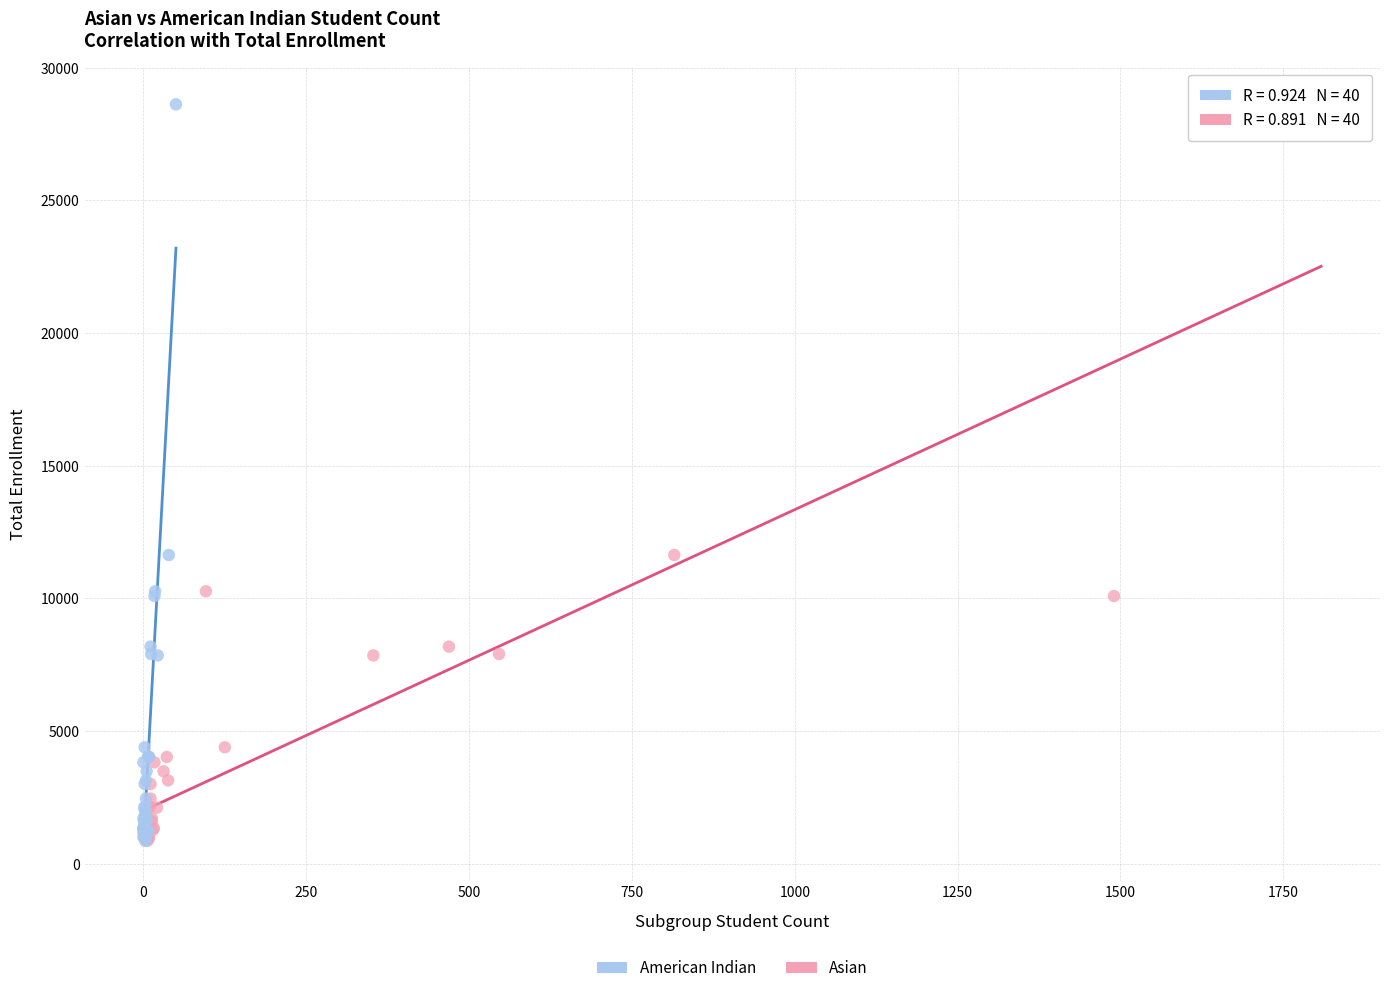

What are all the series names shown in the legend?

American Indian, Asian